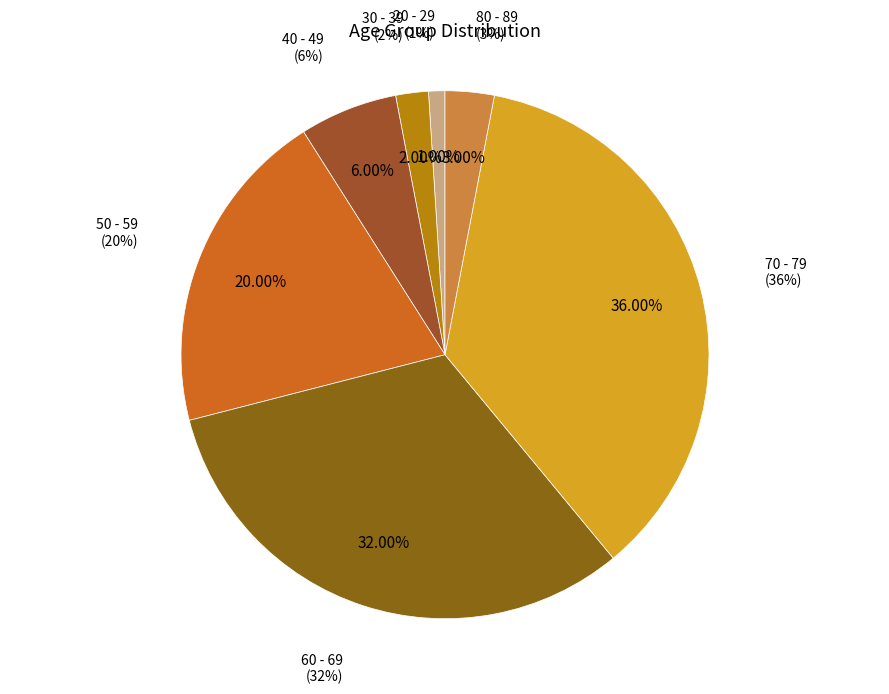

True or false: 70 - 79 accounts for 24% of the total.

False